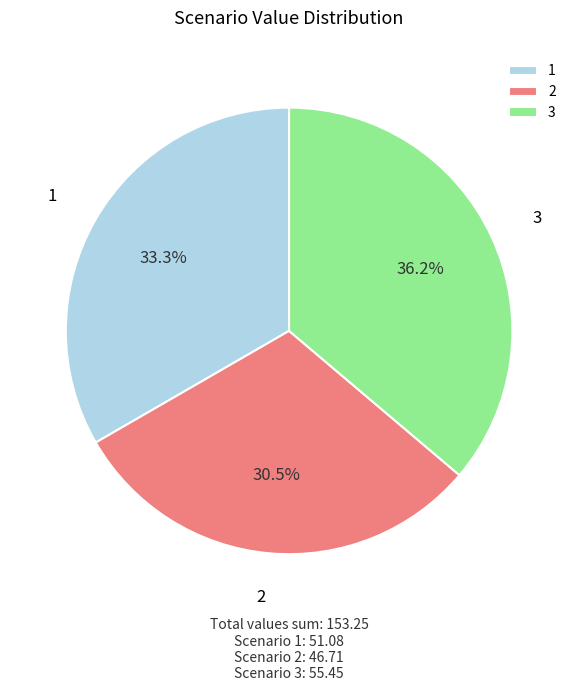

Does 1 represent more than half of the total?

No